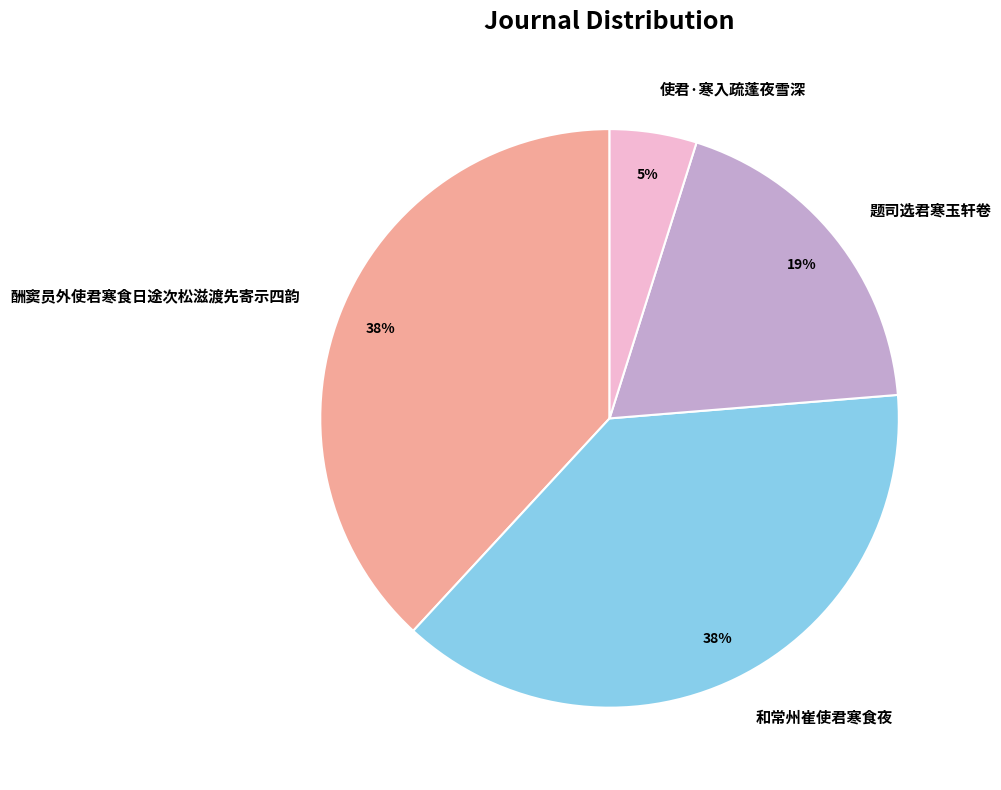

Which slice is the smallest?

使君·寒入疏蓬夜雪深